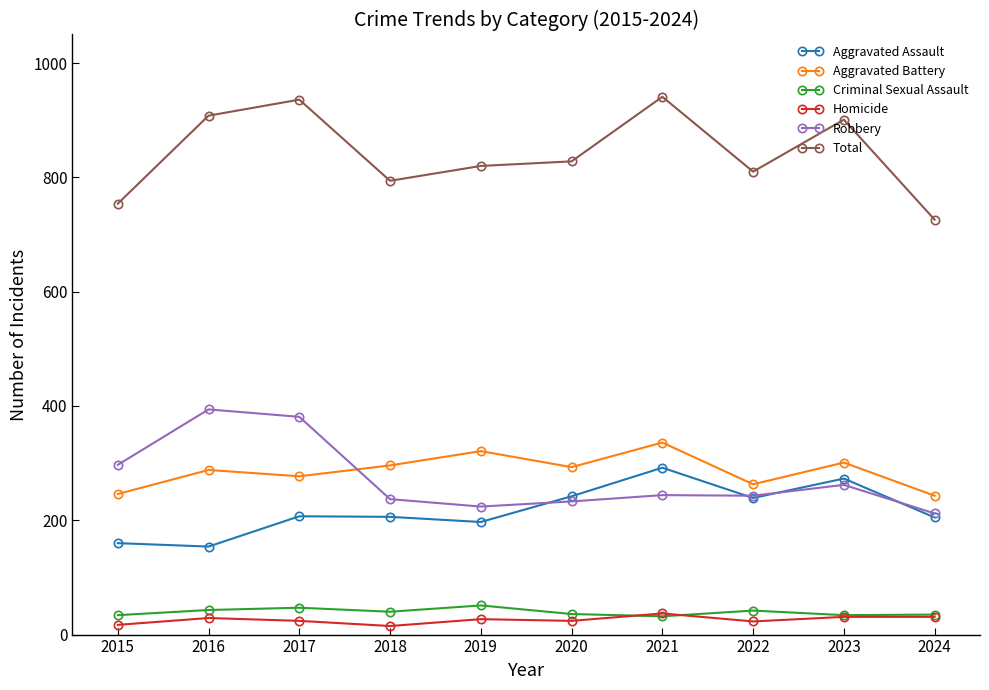

Which series has the largest total across all categories?

Total